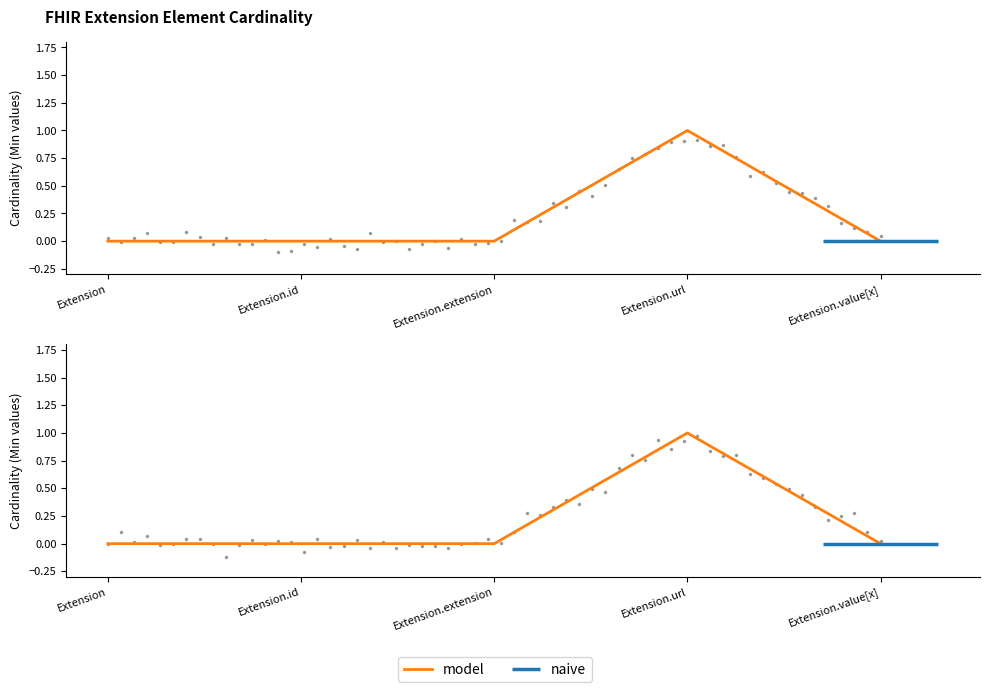

List the labels in order of value, smallest first.

Extension, Extension.id, Extension.extension, Extension.value[x], Extension.url